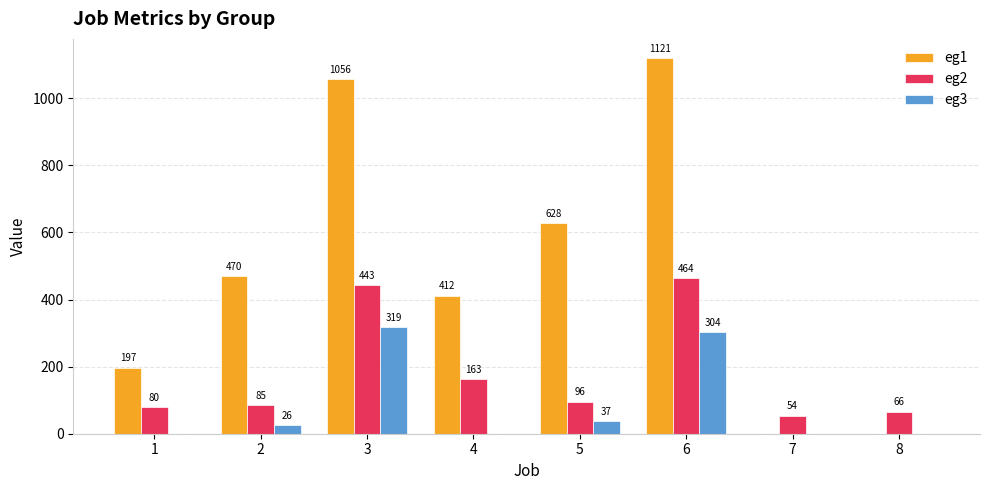

At which label does eg2 first exceed 96?

3